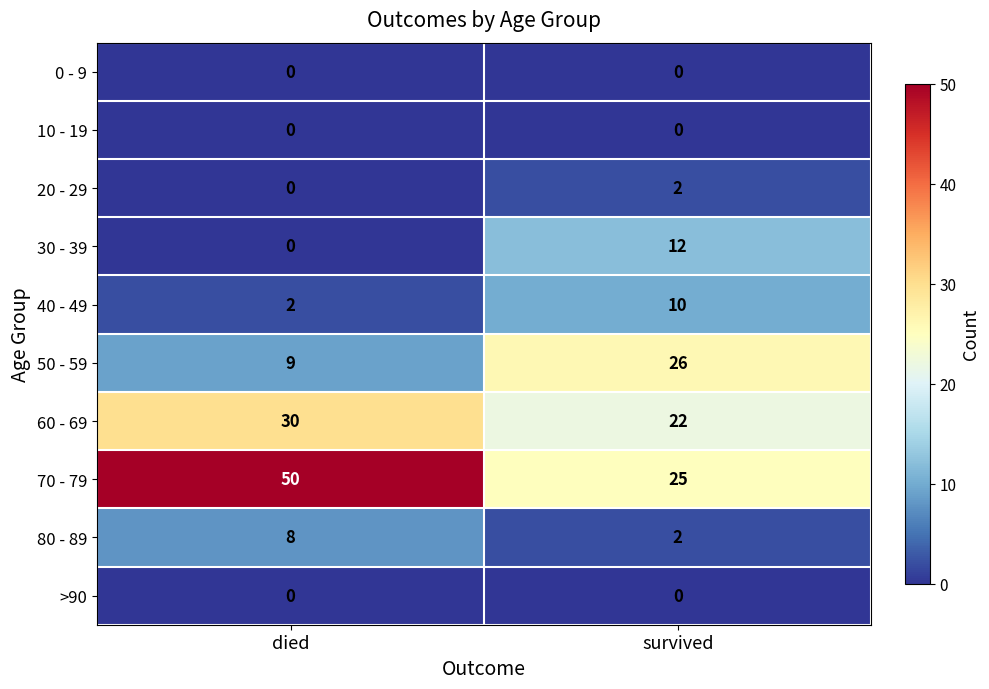

What value does the 50 - 59 series have at died?

9